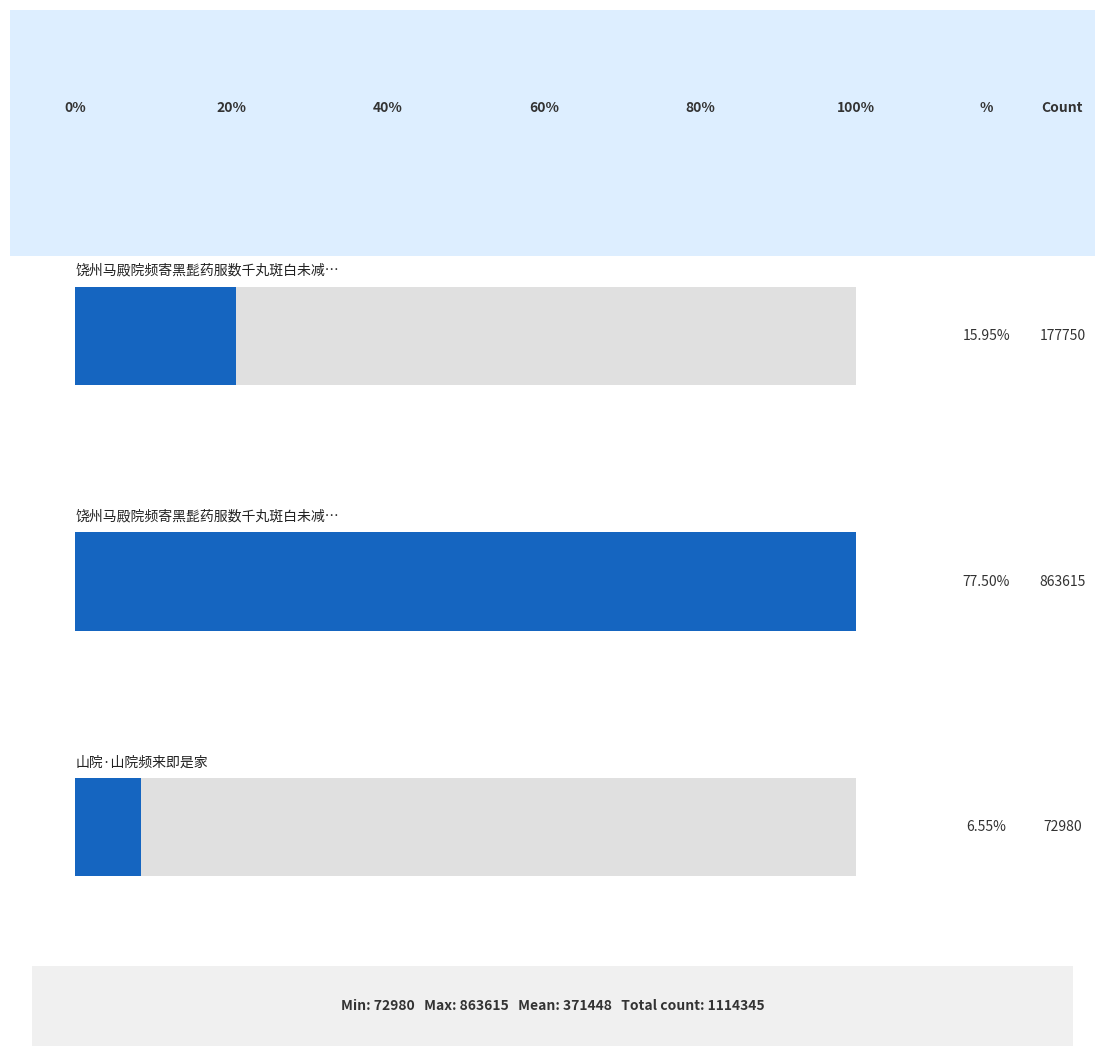

The chart shows a value of 70138 at 饶州马殿院频寄黑髭药服数千丸斑白未减作诗. True or false?

False